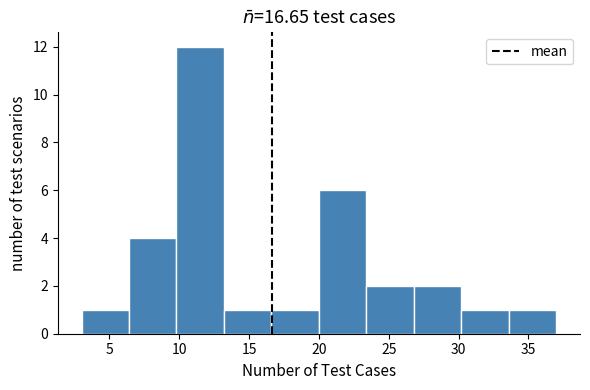

Reading left to right, list every bar in this chart as the range it spans on the x-axis followed by its height. Neither the bar edges nor the heights are printed on the chart, so give them approximately, as read against the axes.

3.0 to 6.4: 1
6.4 to 9.8: 4
9.8 to 13.2: 12
13.2 to 16.6: 1
16.6 to 20.0: 1
20.0 to 23.4: 6
23.4 to 26.8: 2
26.8 to 30.2: 2
30.2 to 33.6: 1
33.6 to 37.0: 1